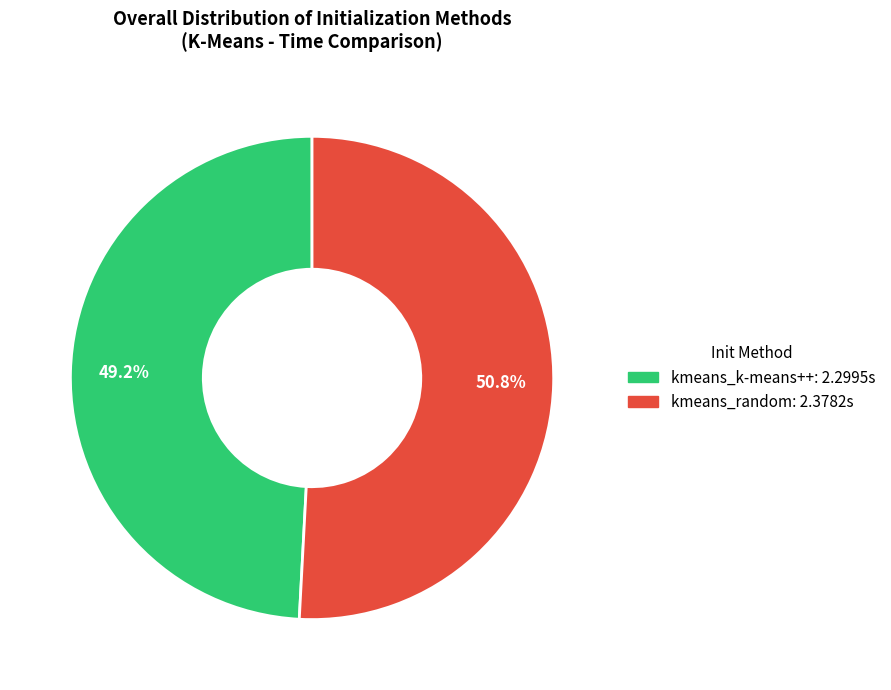

Combined, do kmeans_random and kmeans_k-means++ account for over 50%?

Yes